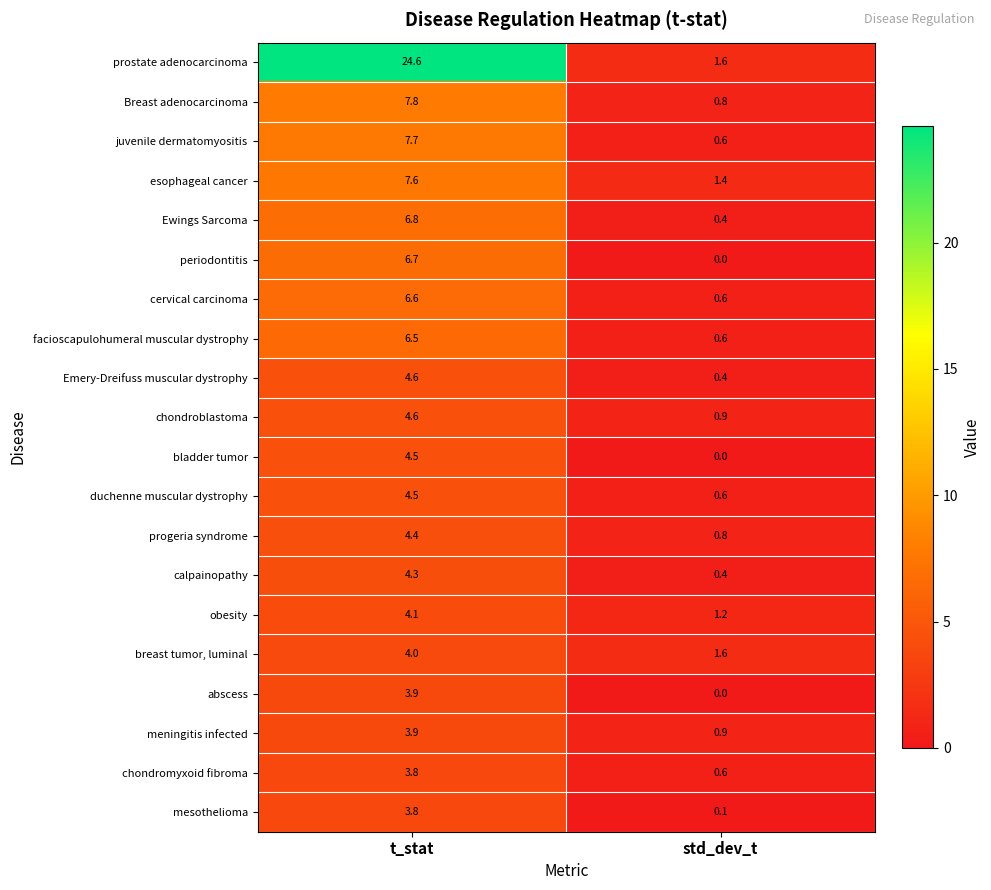

What is the spread (max minus min) of values at std_dev_t?

1.6